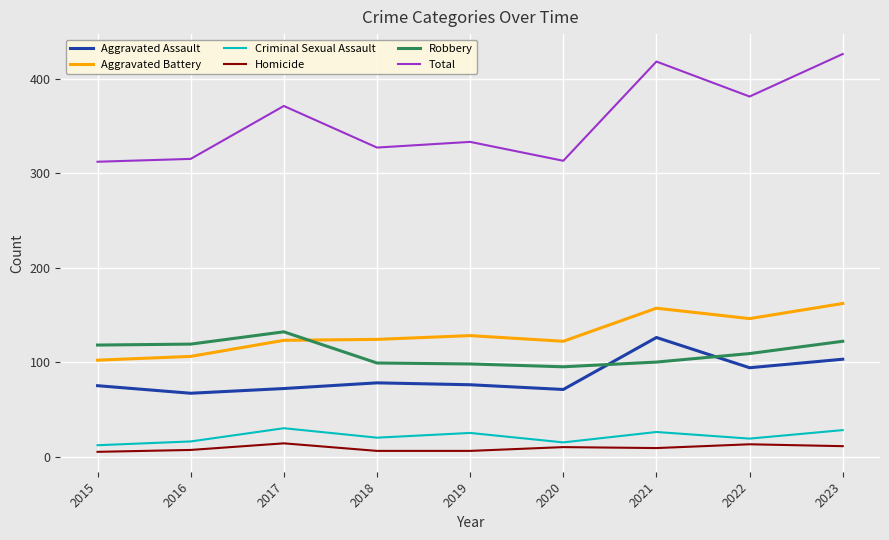

Which category has the highest value across all series?

2023